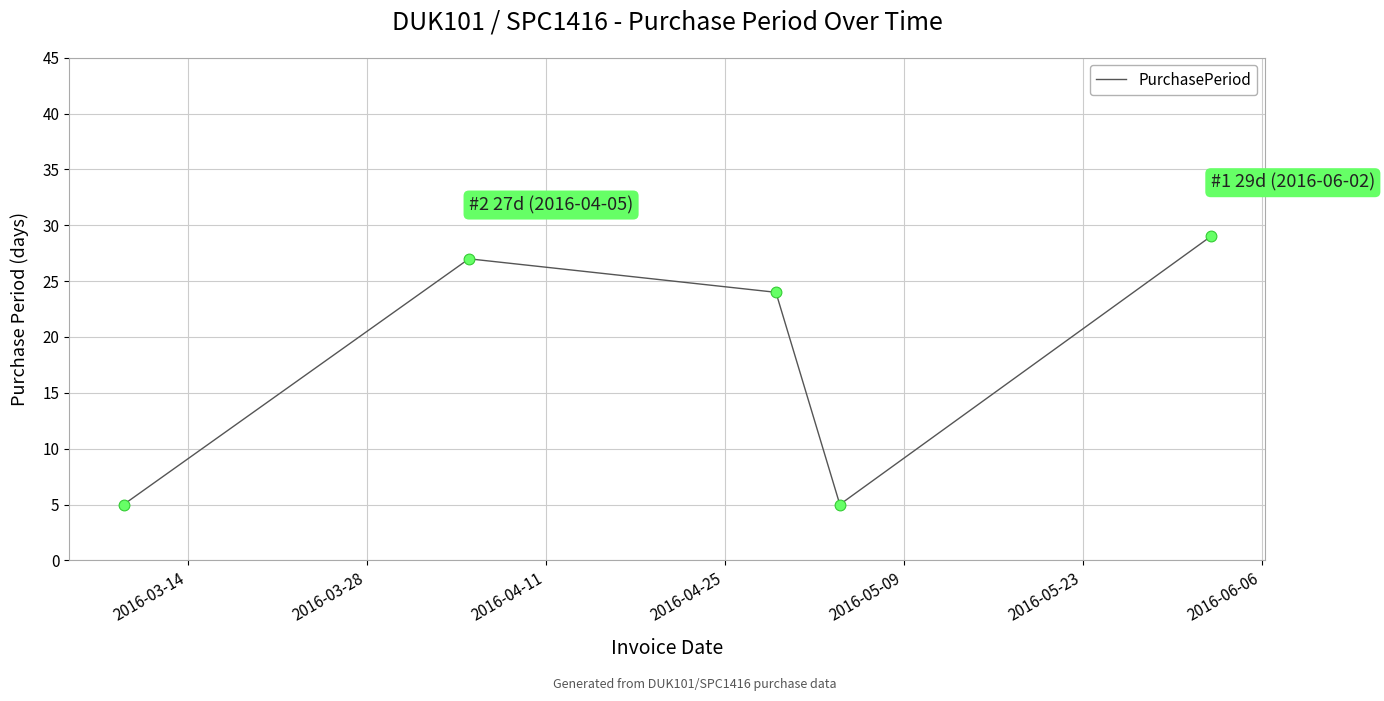

What is the smallest value displayed?

5